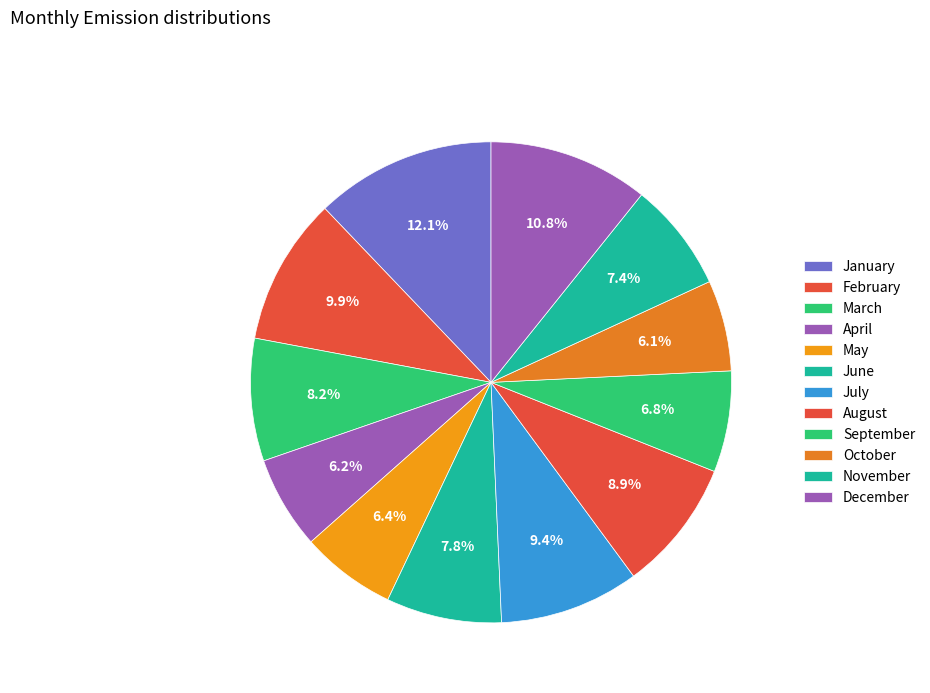

How much of the chart is everything except February?

90.1%